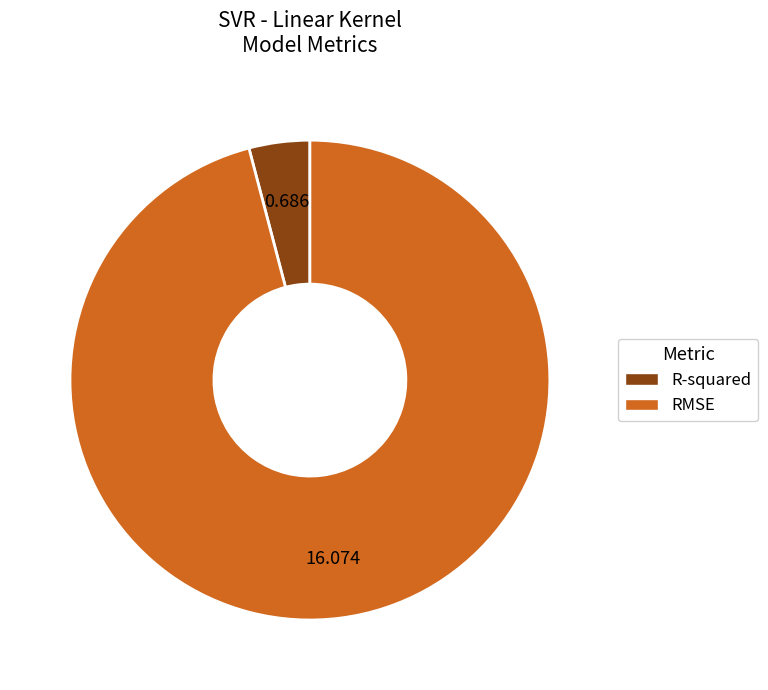

Rank the categories by value from lowest to highest.

R-squared, RMSE